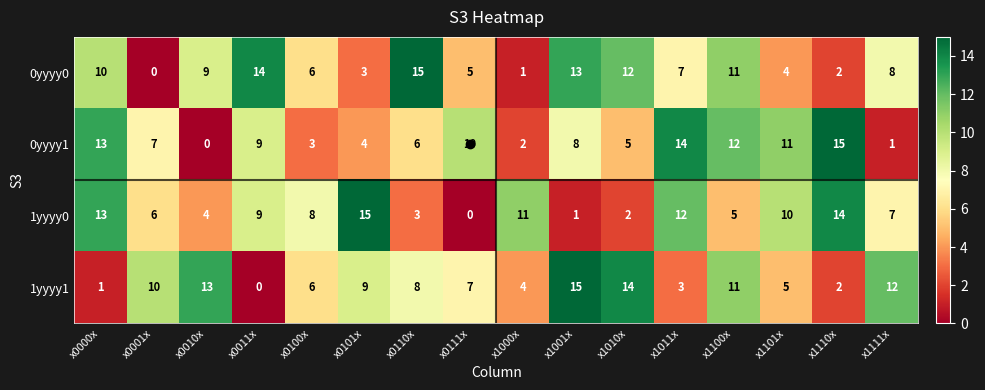

Between x0100x and x1111x, which series saw the biggest shift?

1yyyy1